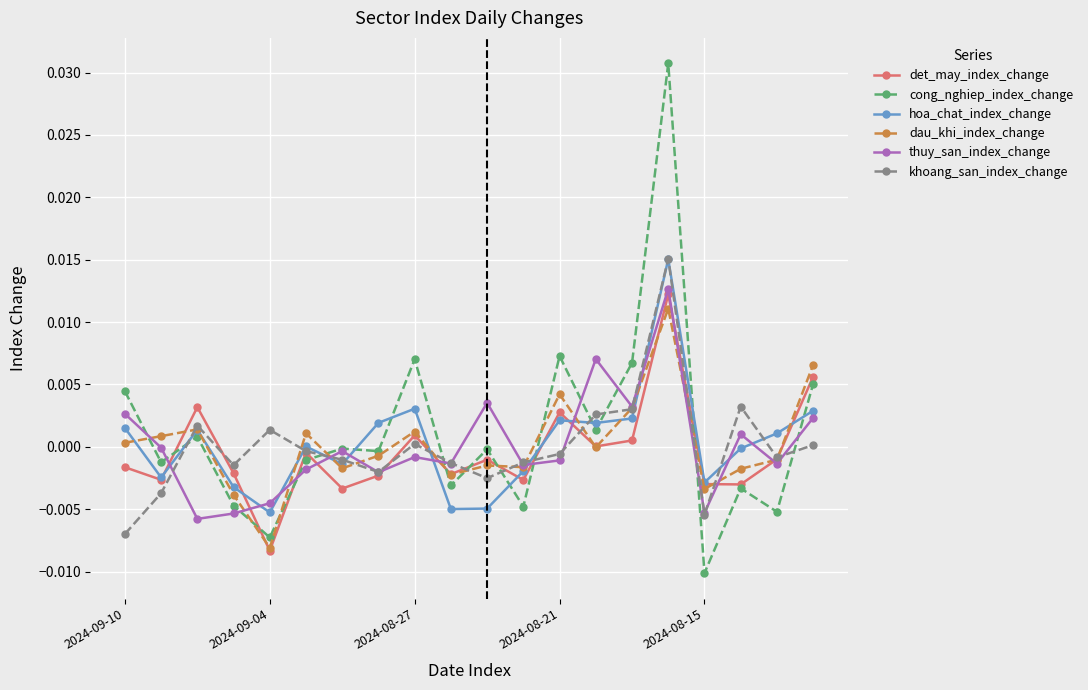

True or false: dau_khi_index_change has more than 1 interior local peaks.

True